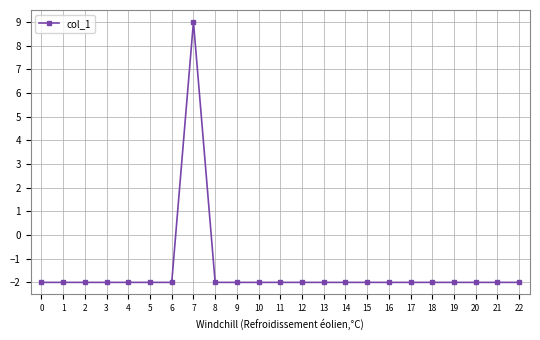

The value at 4 is -3. True or false?

False